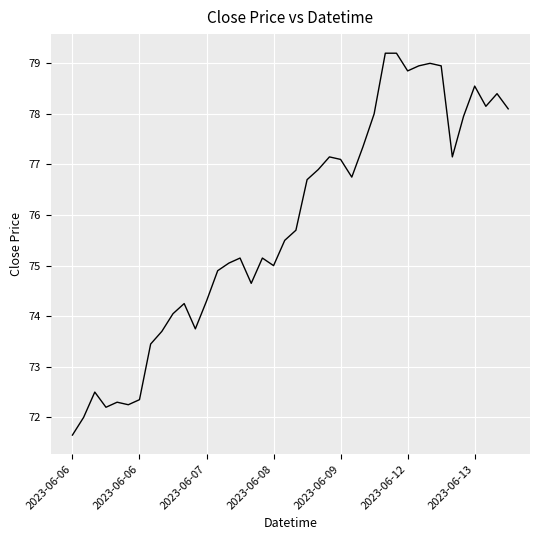

How many lines are shown in the chart?

1